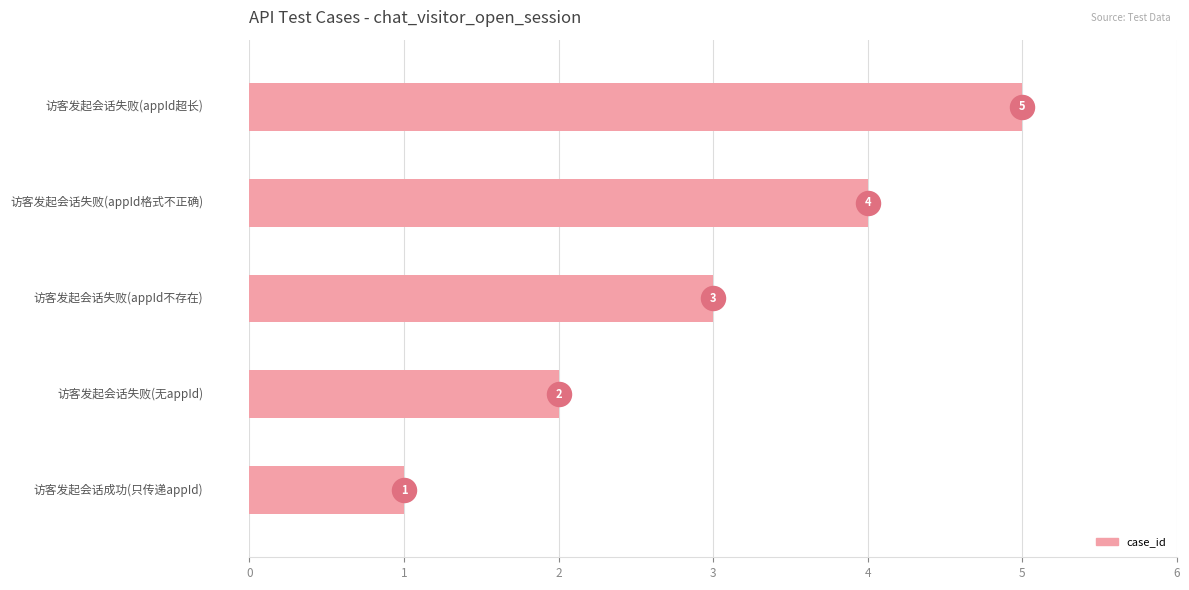

What is the change in value from 0 to 1?

+1